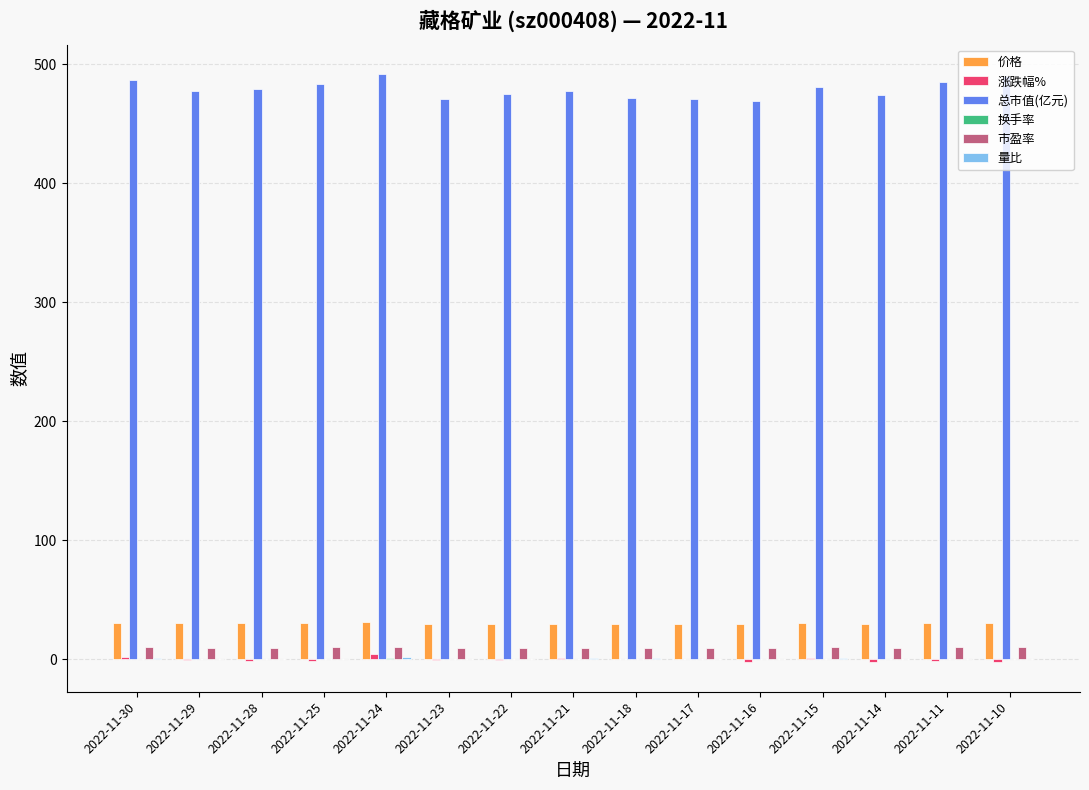

What is the maximum value shown in the chart?

491.7